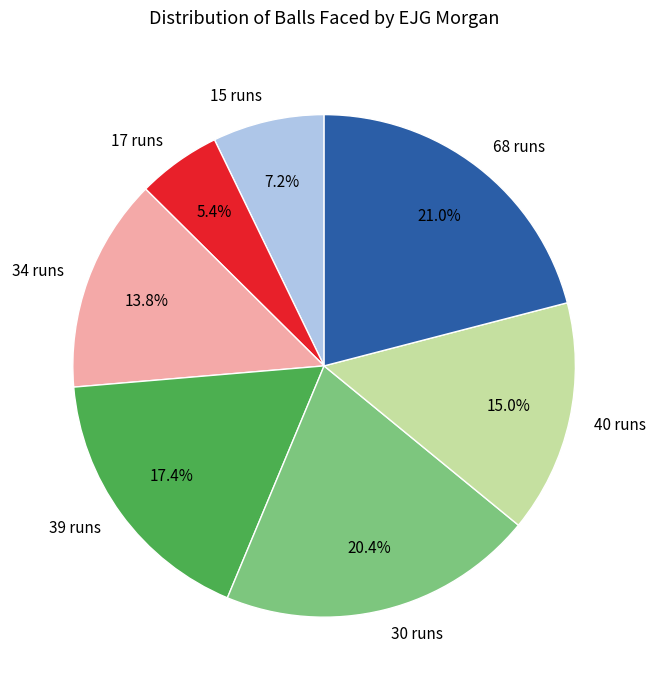

To the nearest percent, what portion does 34 runs represent?

14%